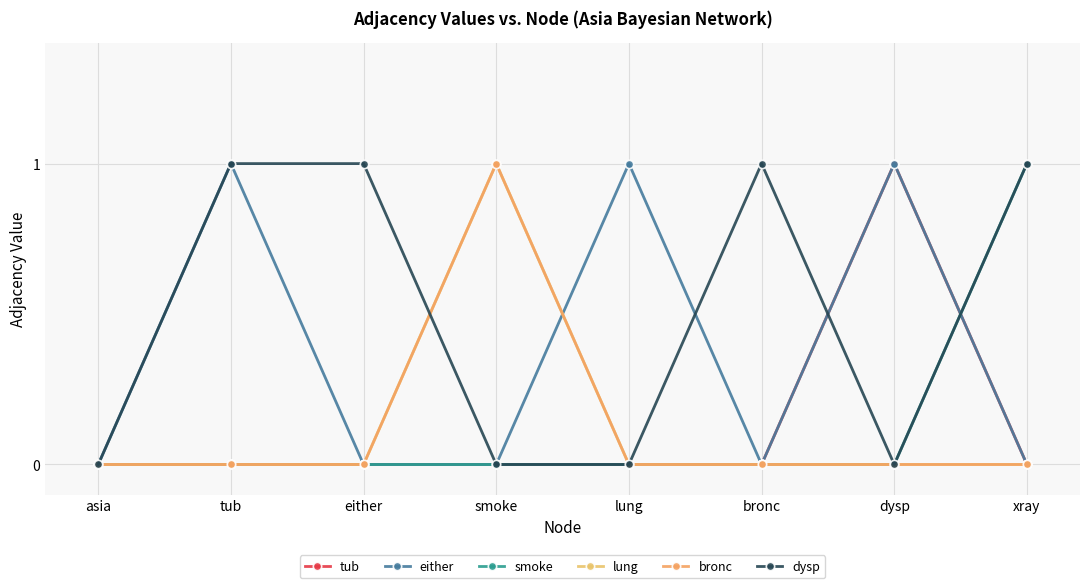

Does the chart have visible grid lines?

Yes